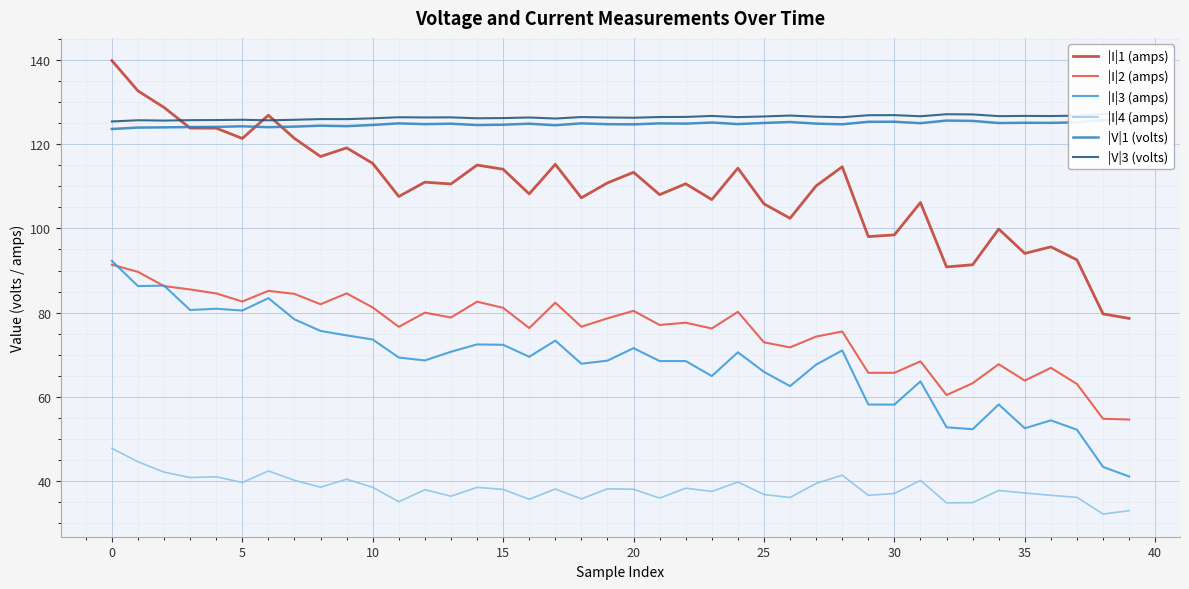

In |I|1 (amps), how many points are lower than both neighbors (excluding endpoints)?

12